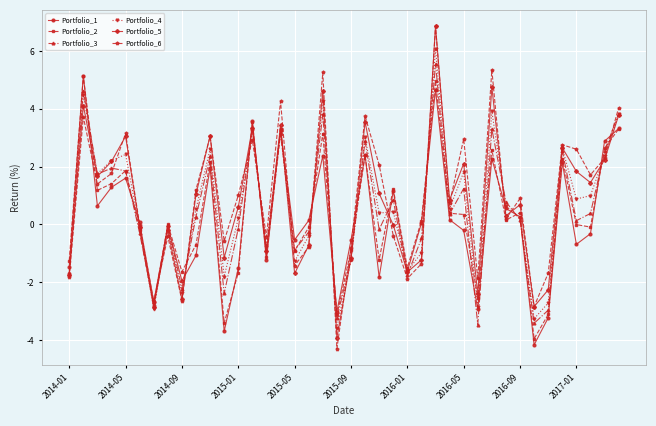

What is the value of the Portfolio_1 point at the 35th from the left?

-3.2